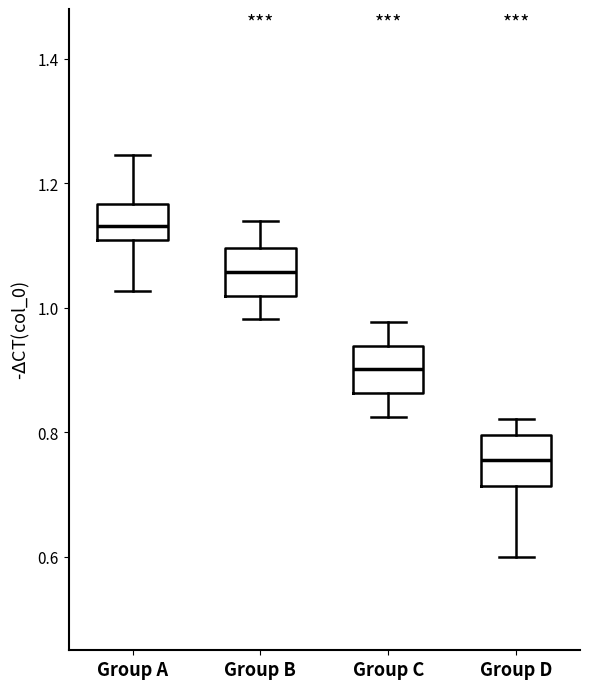

Reading left to right, read every box against the y-axis: the position of its median line, the range the box covers, and the ends of its whiskers. The values are not printed on the chart, so give them approximately, as read against the axis.

Group A: median 1.14, box 1.10 to 1.16, whiskers 1.02 to 1.24
Group B: median 1.06, box 1.02 to 1.10, whiskers 0.98 to 1.14
Group C: median 0.90, box 0.86 to 0.94, whiskers 0.82 to 0.98
Group D: median 0.76, box 0.72 to 0.80, whiskers 0.60 to 0.82